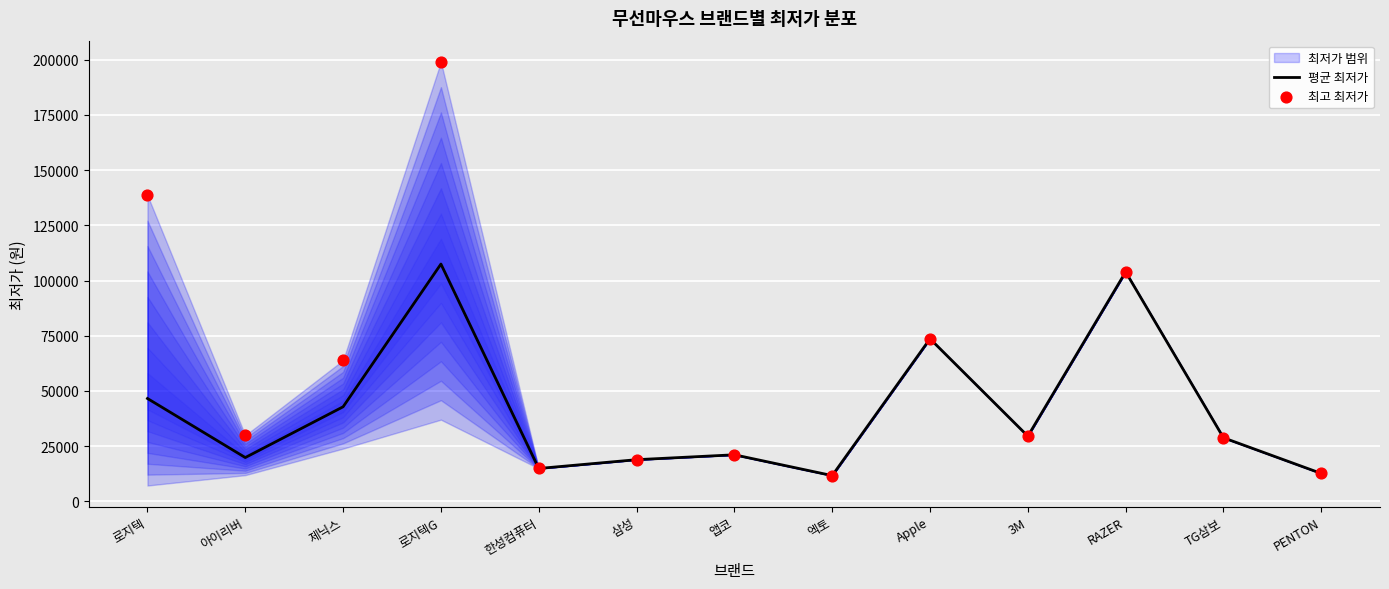

Which series reaches the maximum Y coordinate?

최고 최저가